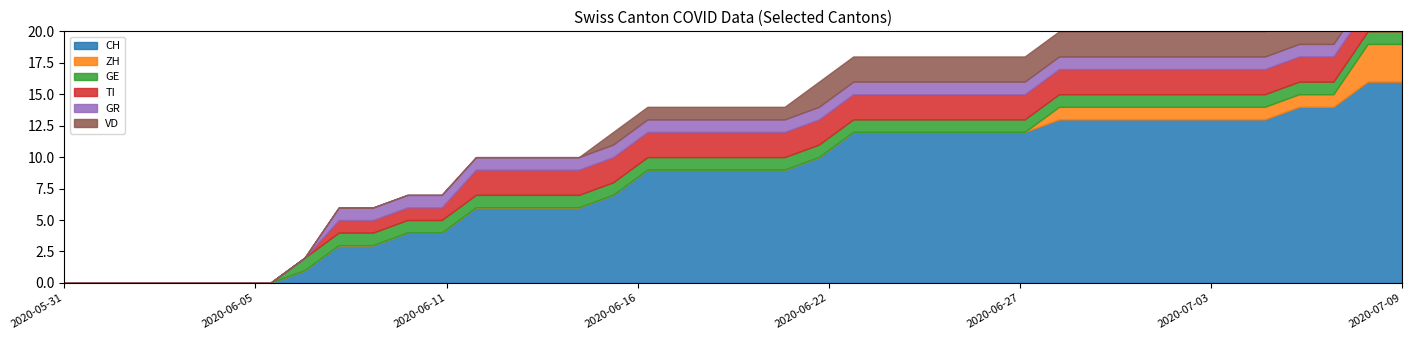

Which has a higher value, 2020-06-21 or 2020-06-17?

2020-06-21